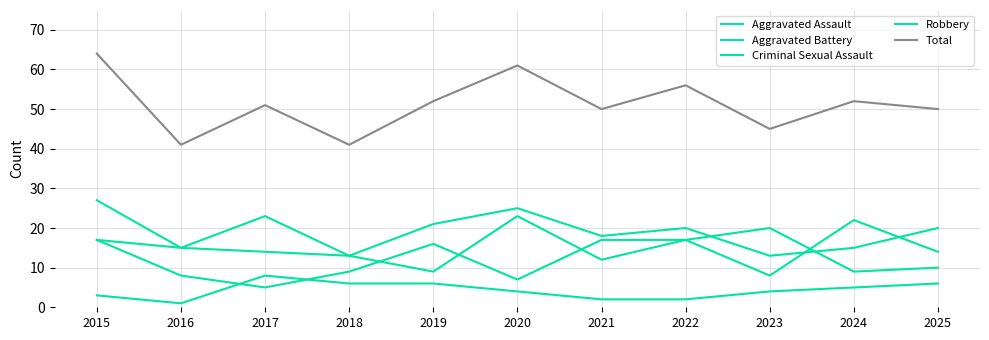

Is this an area chart (filled region under the line)?

No